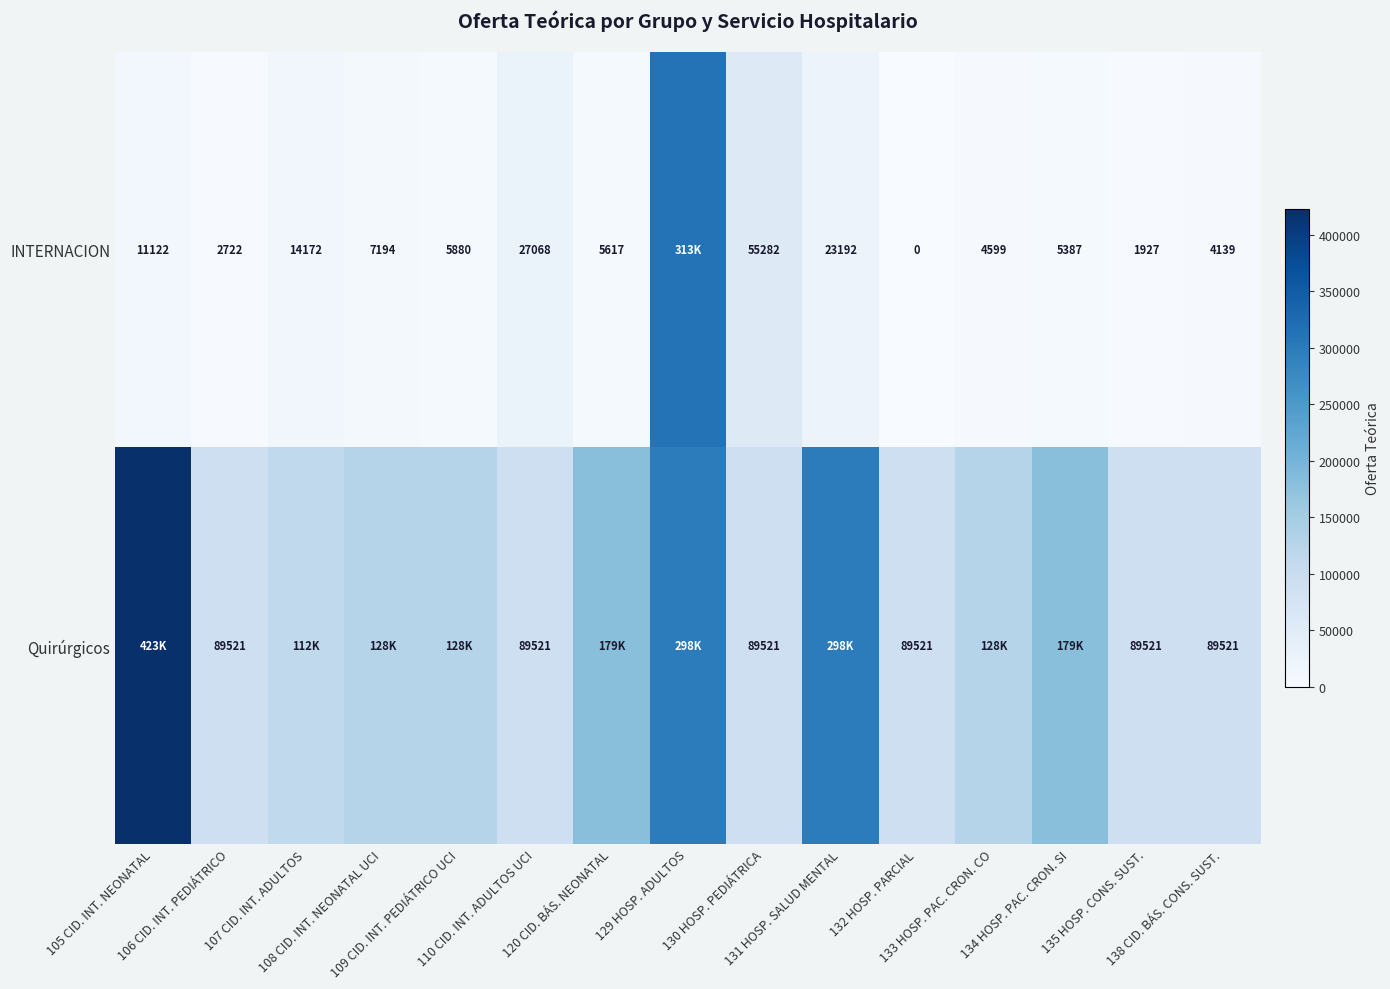

Between 132 HOSP. PARCIAL and 106 CID. INT. PEDIÁTRICO, which is larger?

106 CID. INT. PEDIÁTRICO